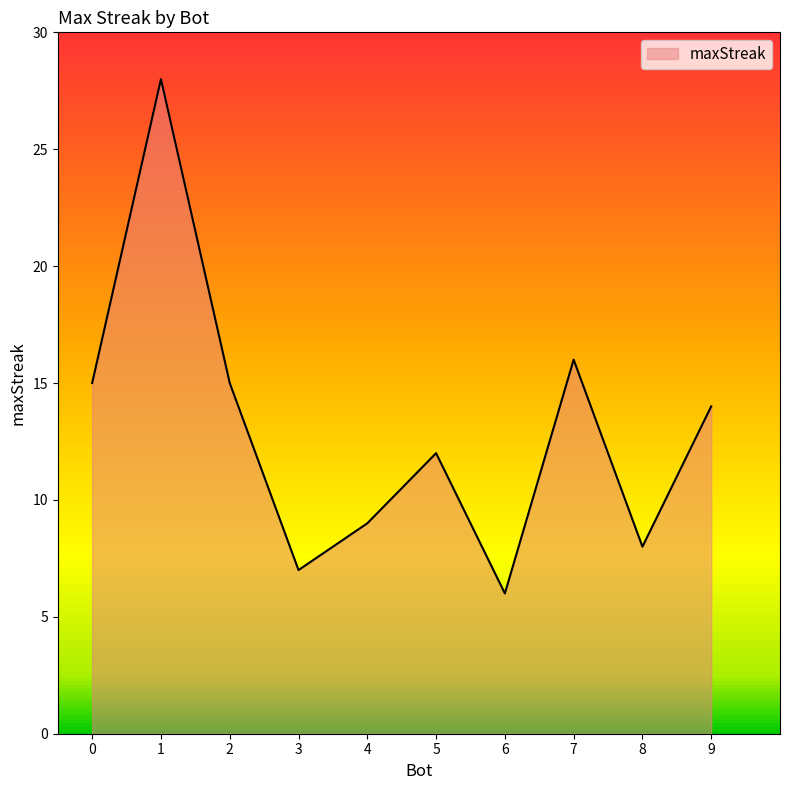

At which label is maxStreak closest to 17?

7